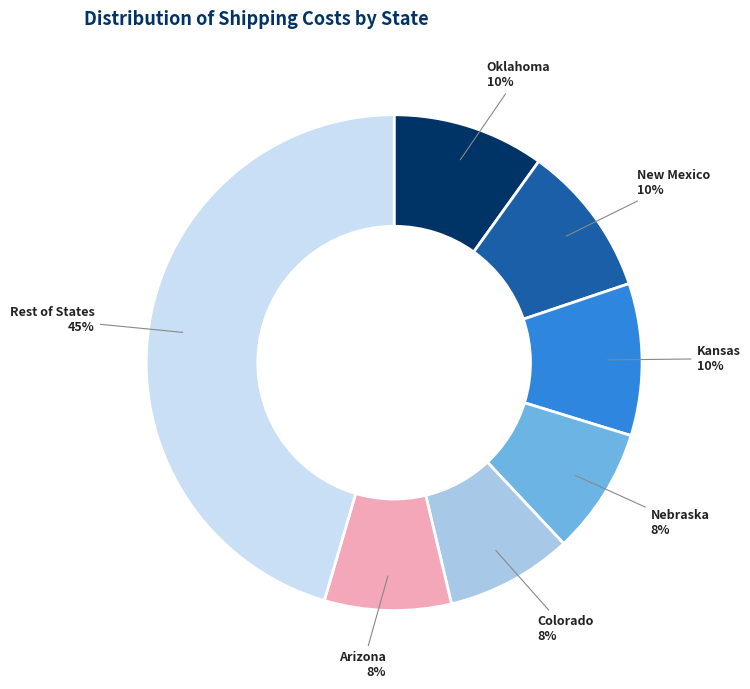

To the nearest percent, what portion does Rest of States represent?

45%